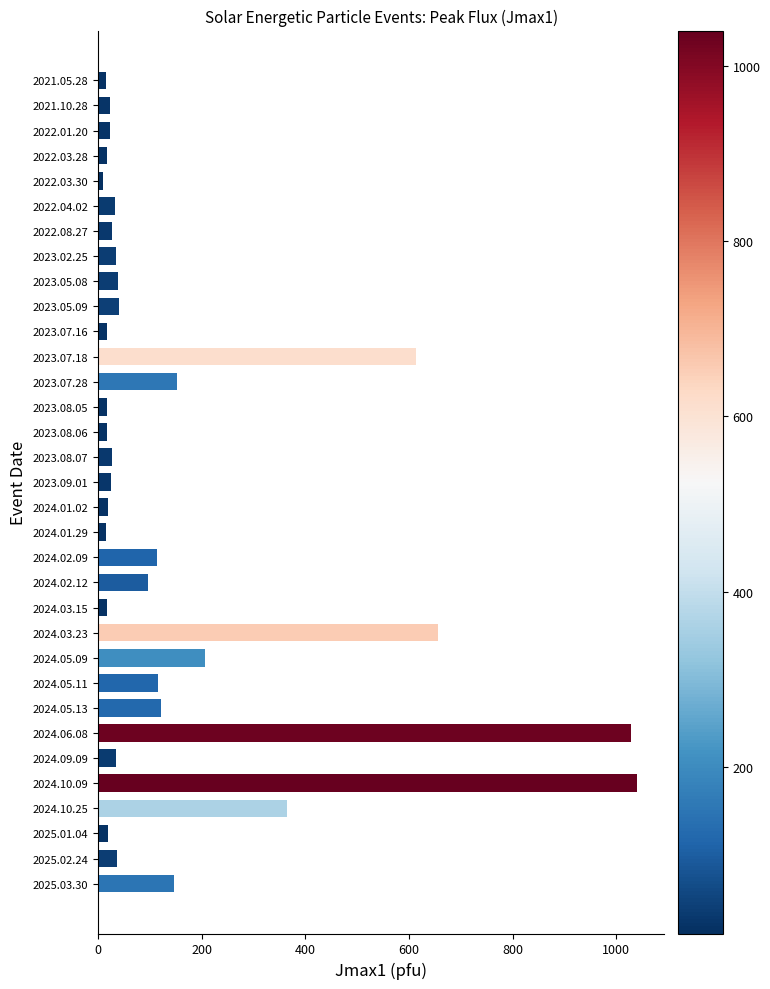

What is the average value?

156.4